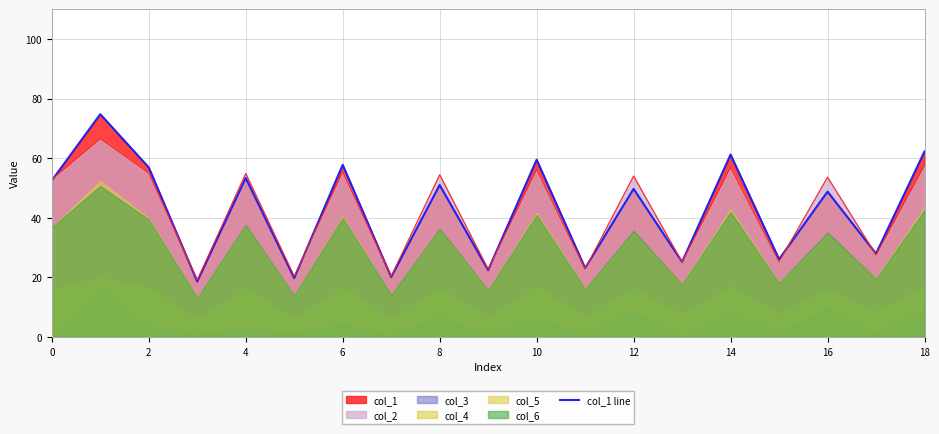

The col_2 series shows 92.6 at 8. True or false?

False